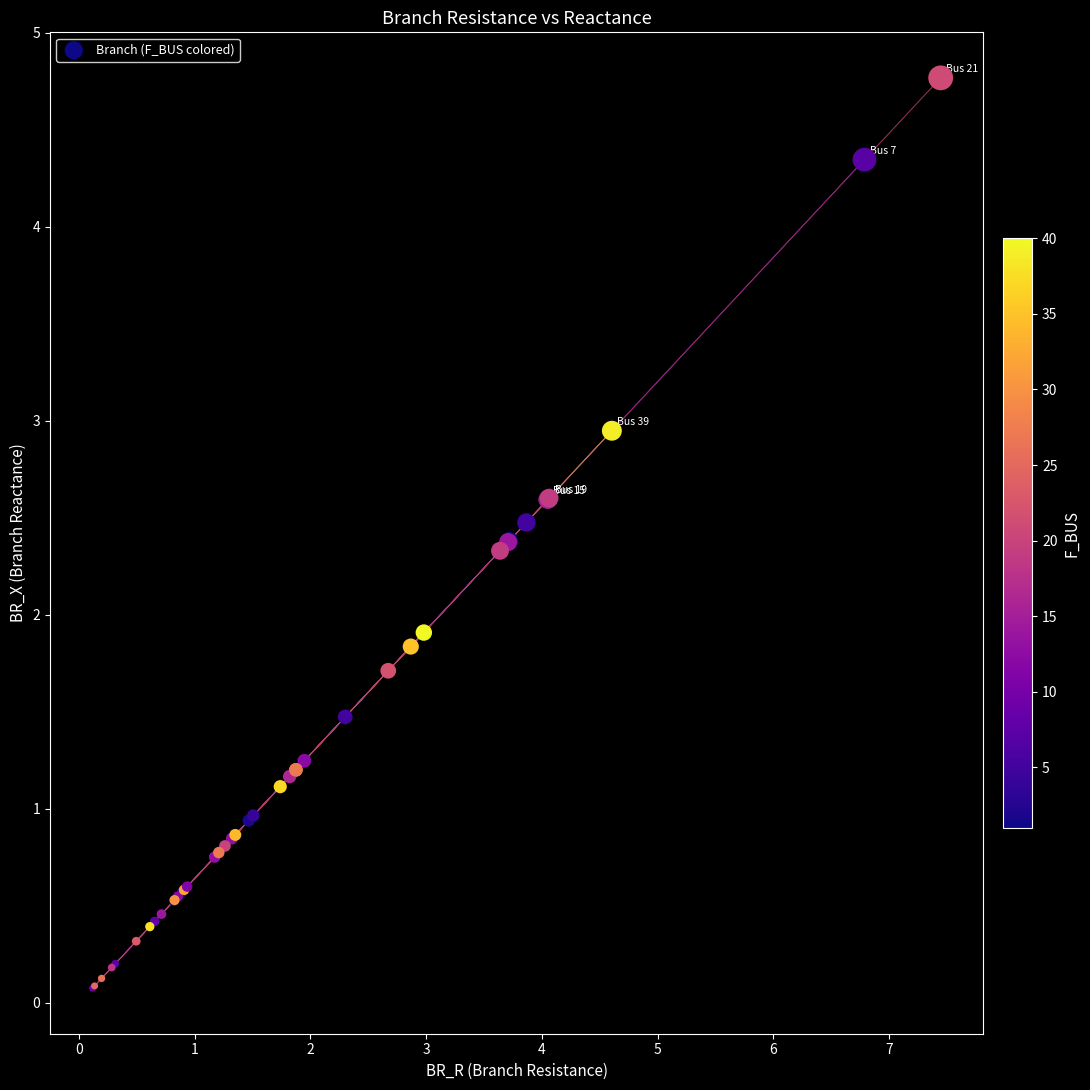

What Y value in the scatter plot is closest to 2?

1.9